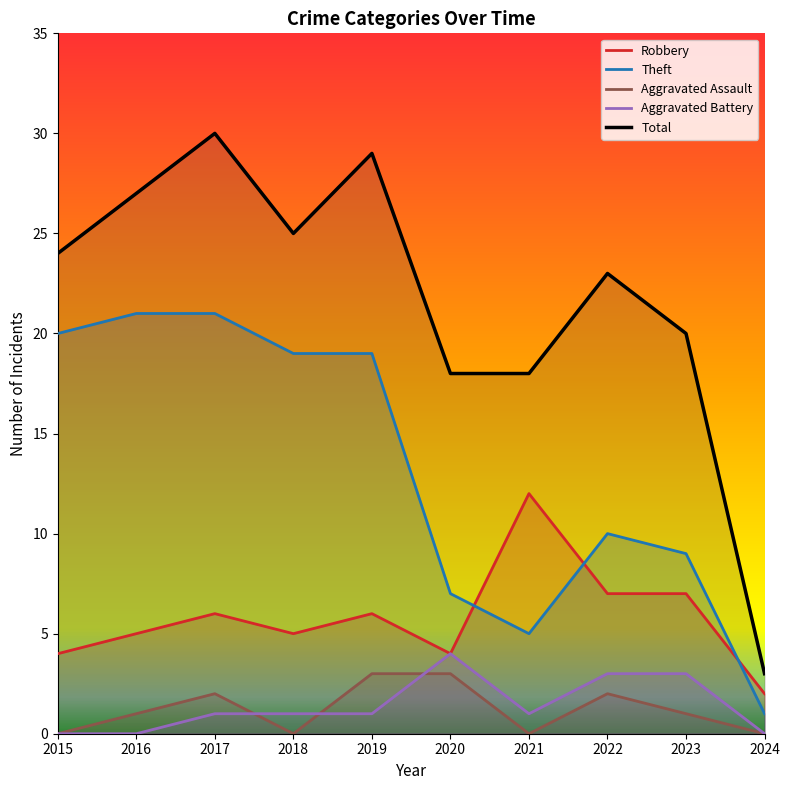

List the labels in order of Total value, largest first.

2017, 2019, 2016, 2018, 2015, 2022, 2023, 2020, 2021, 2024